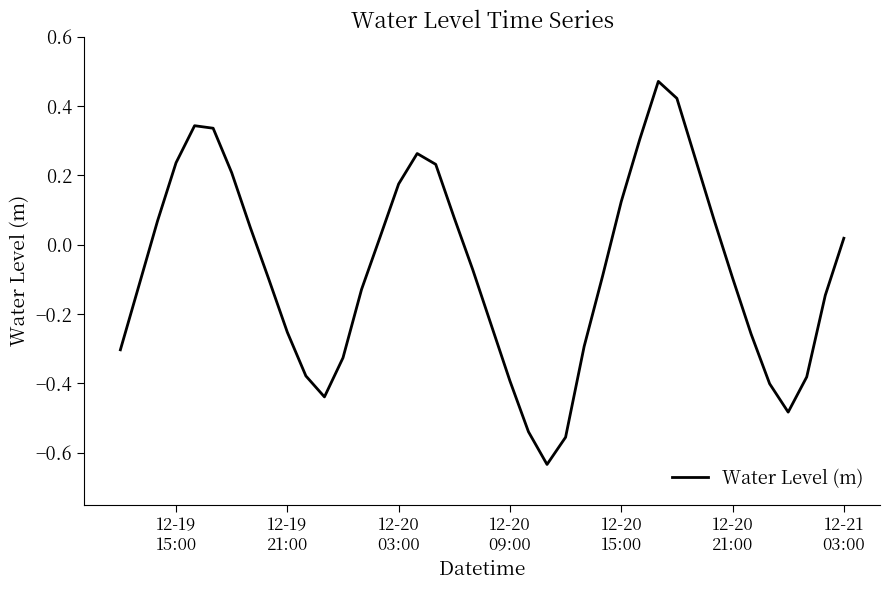

What is the difference between the maximum and minimum values?

1.1